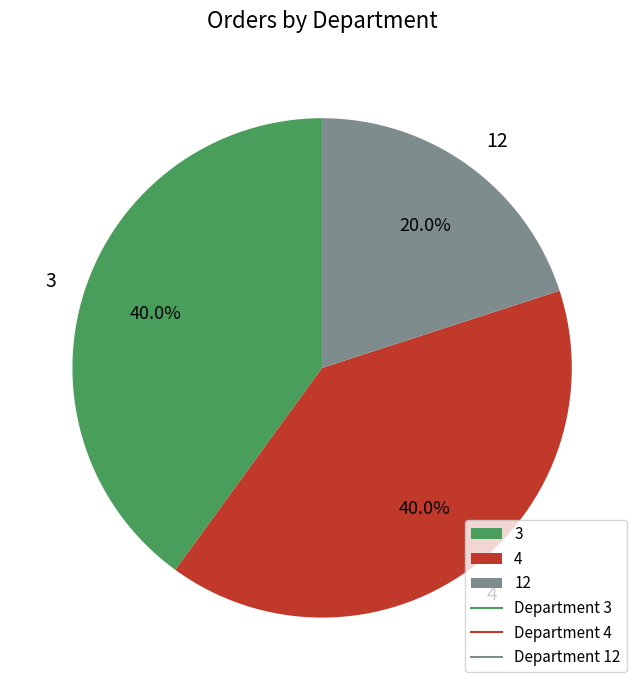

To the nearest percent, what is the combined percentage of 3 and 4?

80%